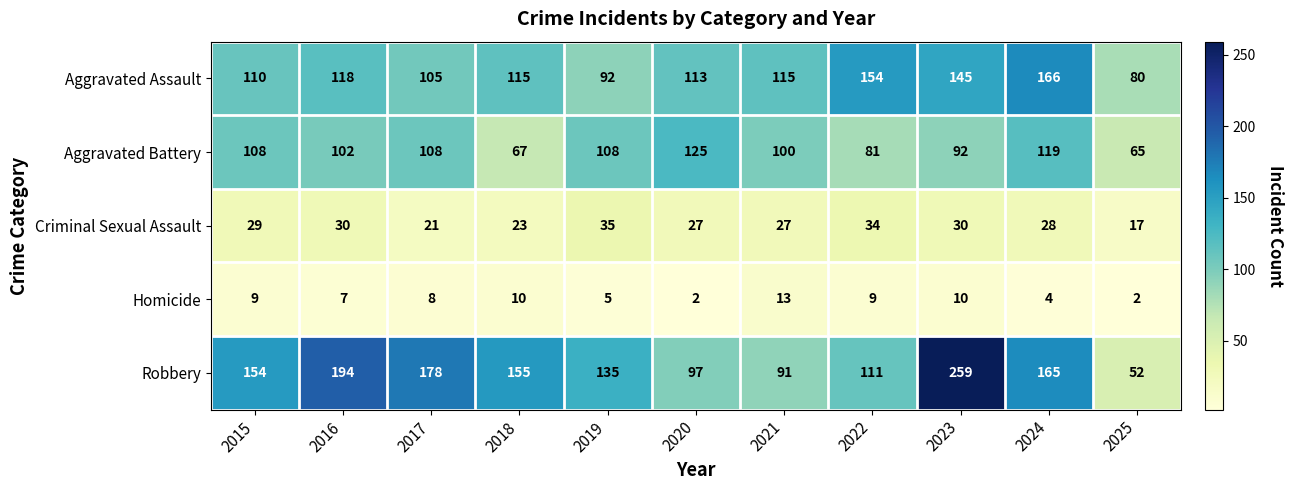

What is the greatest value displayed?

259